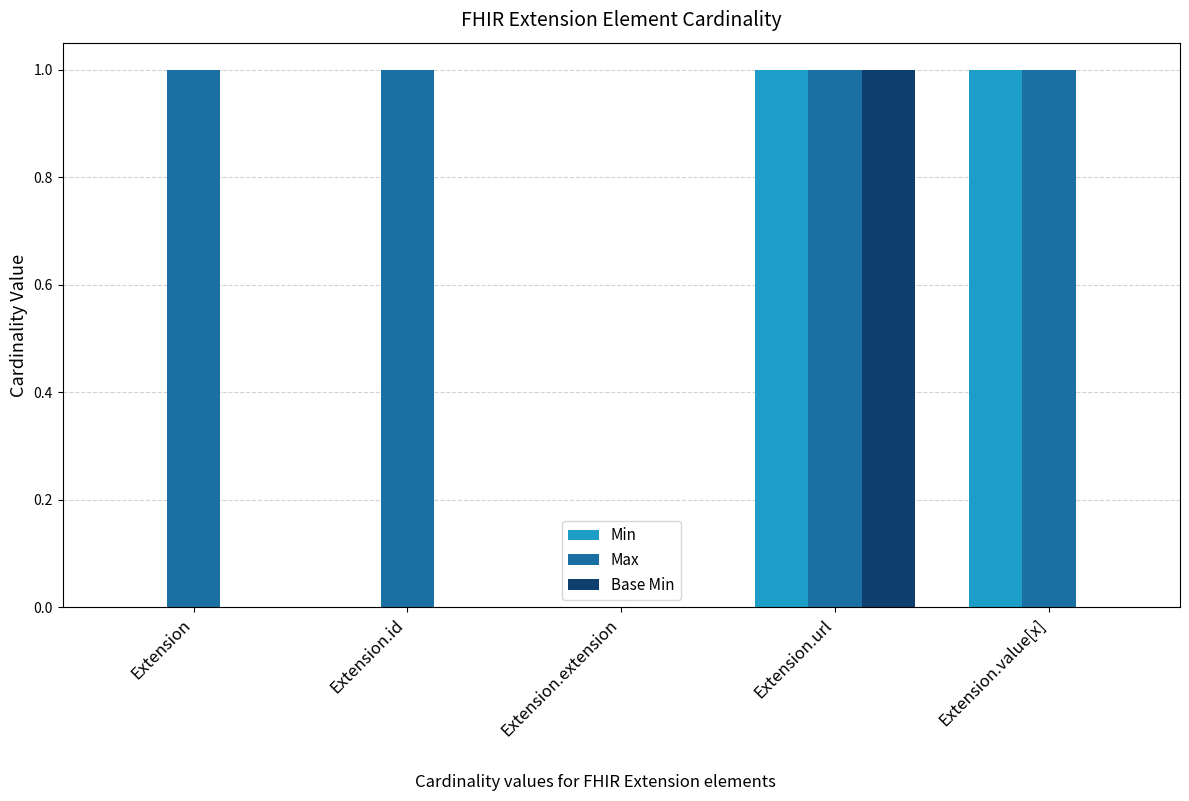

Is the value of Max at Extension.value[x] greater than the value of Min at Extension?

Yes